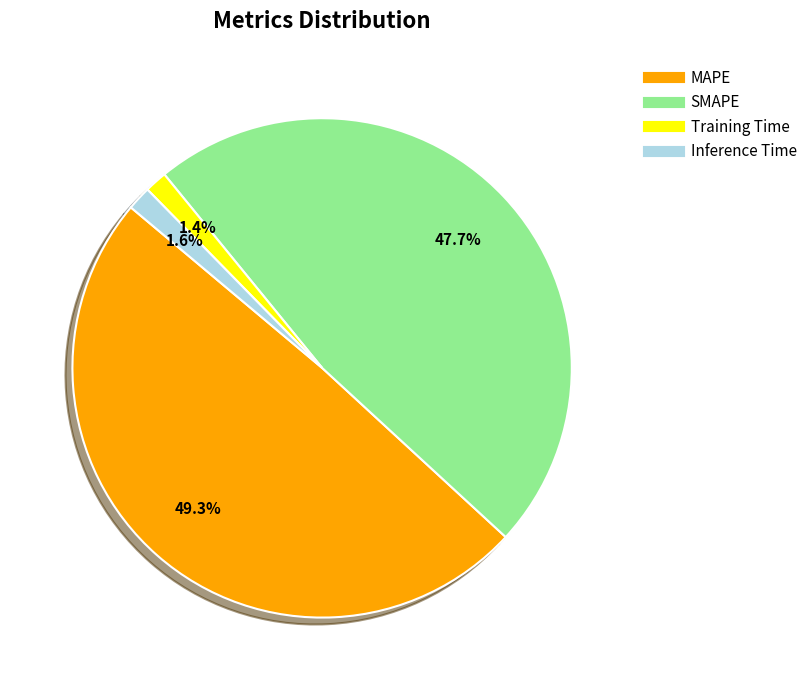

Does SMAPE account for over 50% of the chart?

No